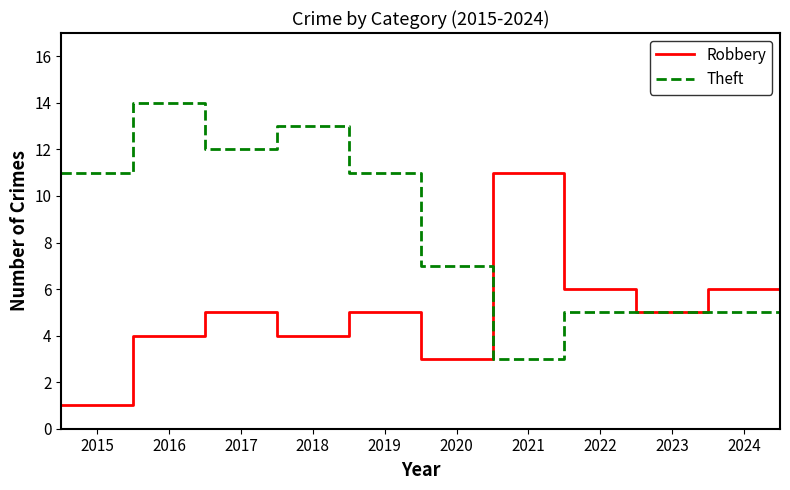

What is the minimum value for Theft?

3